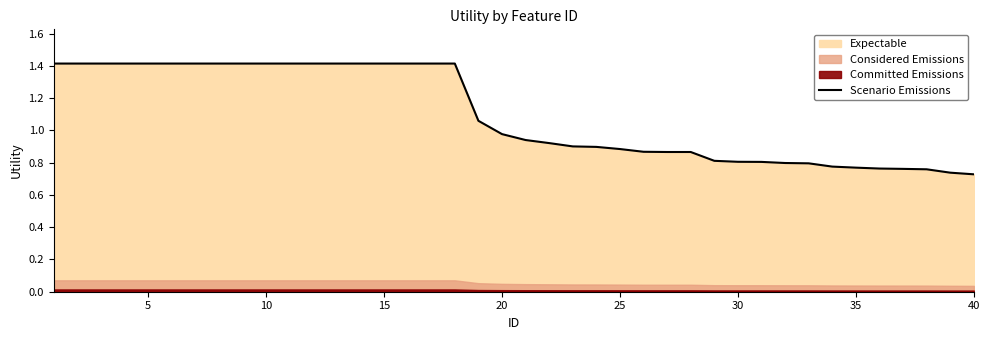

What is the greatest value displayed?

1.4